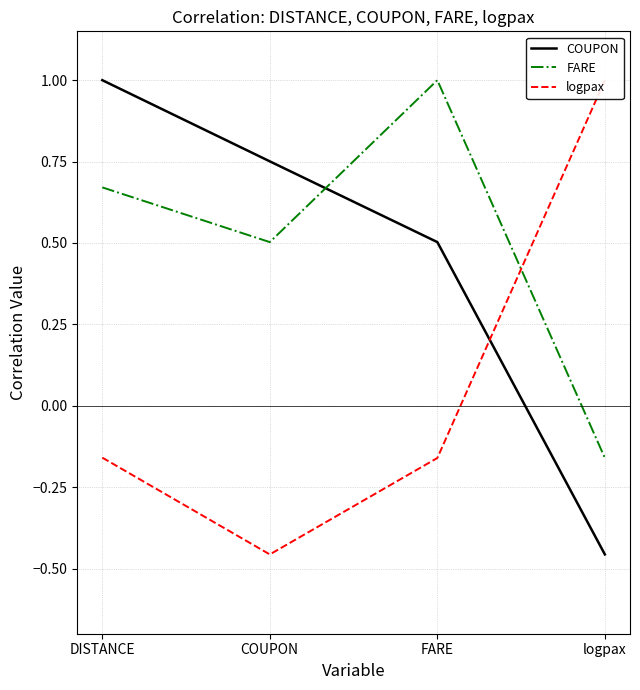

What is the difference between the FARE values at COUPON and DISTANCE?

0.2